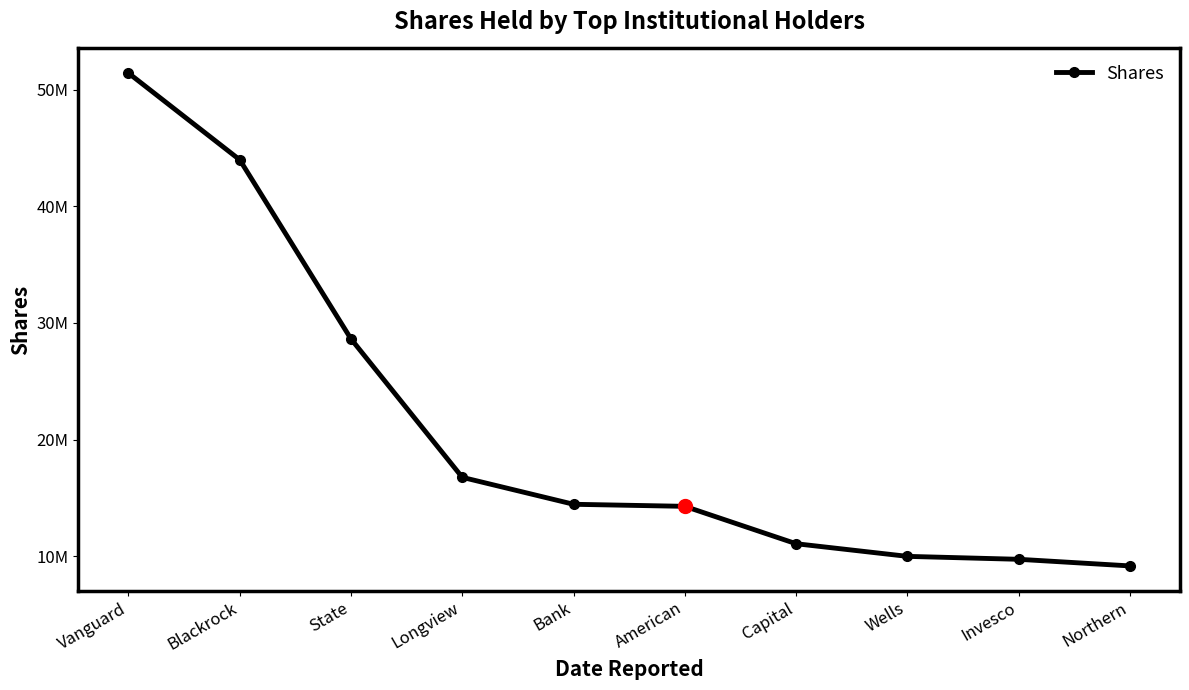

Is this an area chart (filled region under the line)?

No